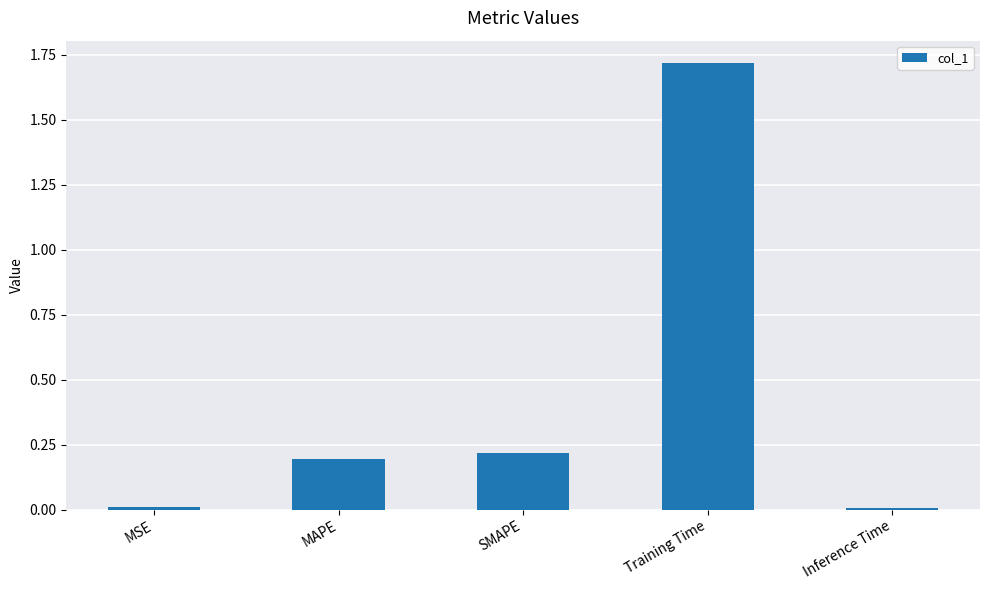

At which category does the chart reach its peak across all series?

Training Time